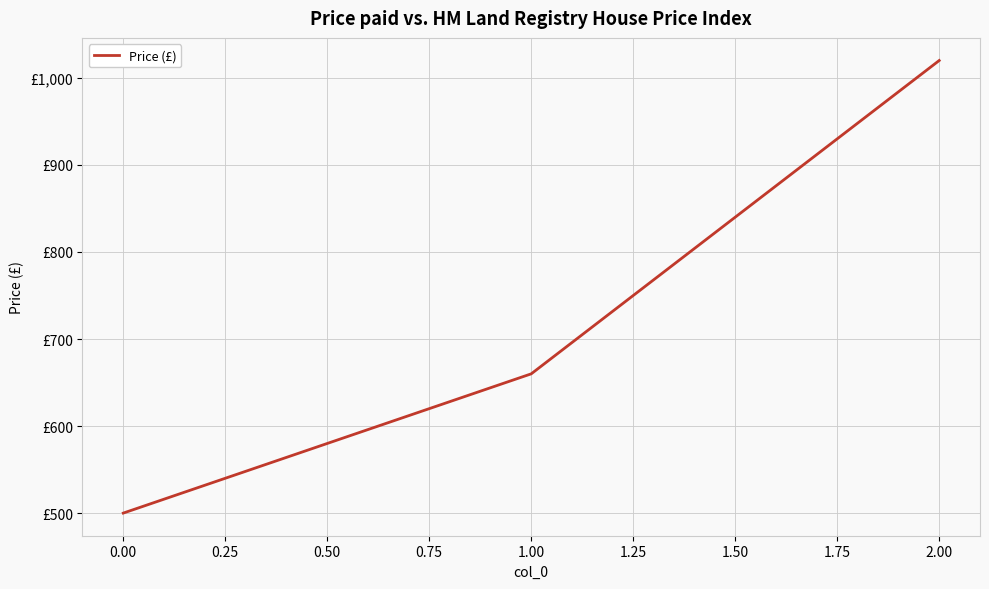

Reading right to left, what are all the values shown in this chart?

1020	660	500